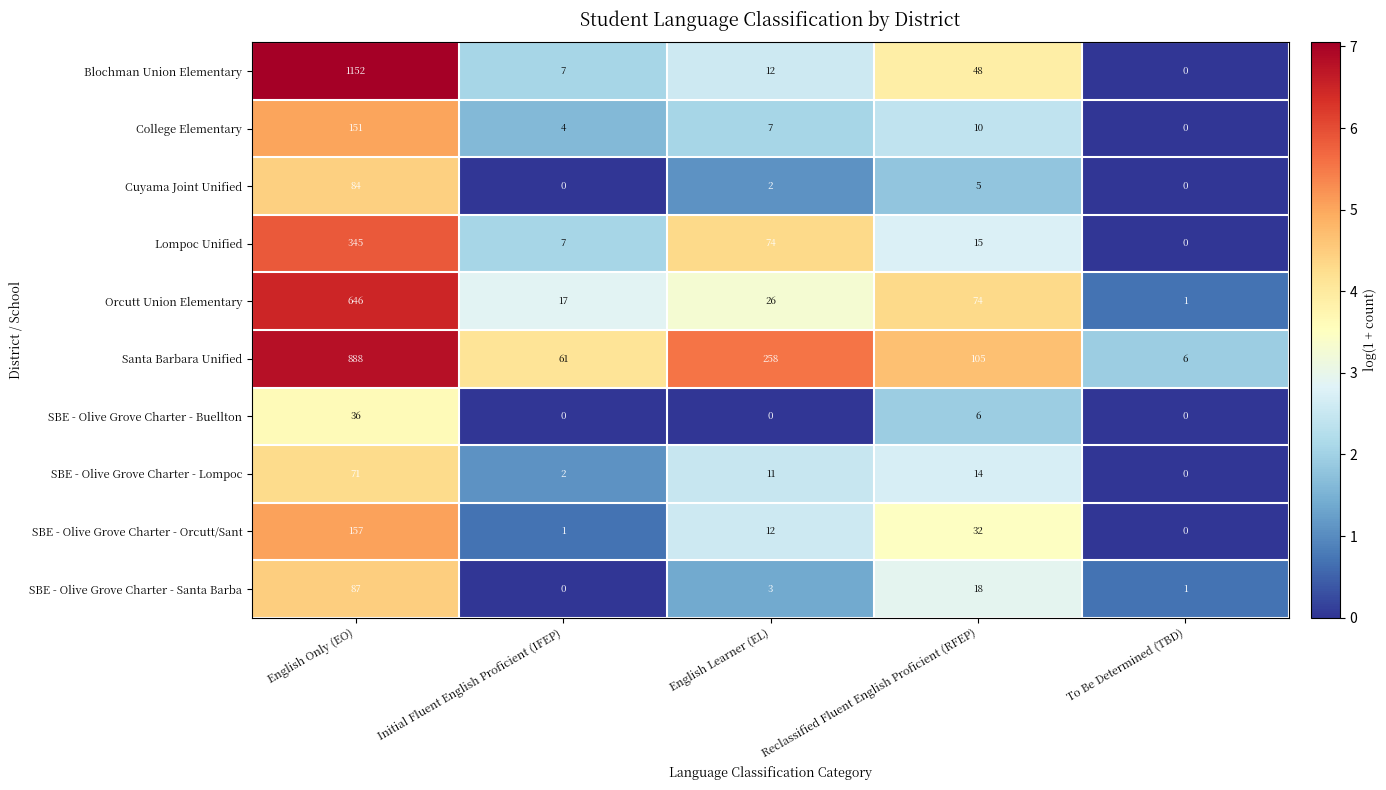

The value of SBE - Olive Grove Charter - Lompoc at English Only (EO) is 71. True or false?

True